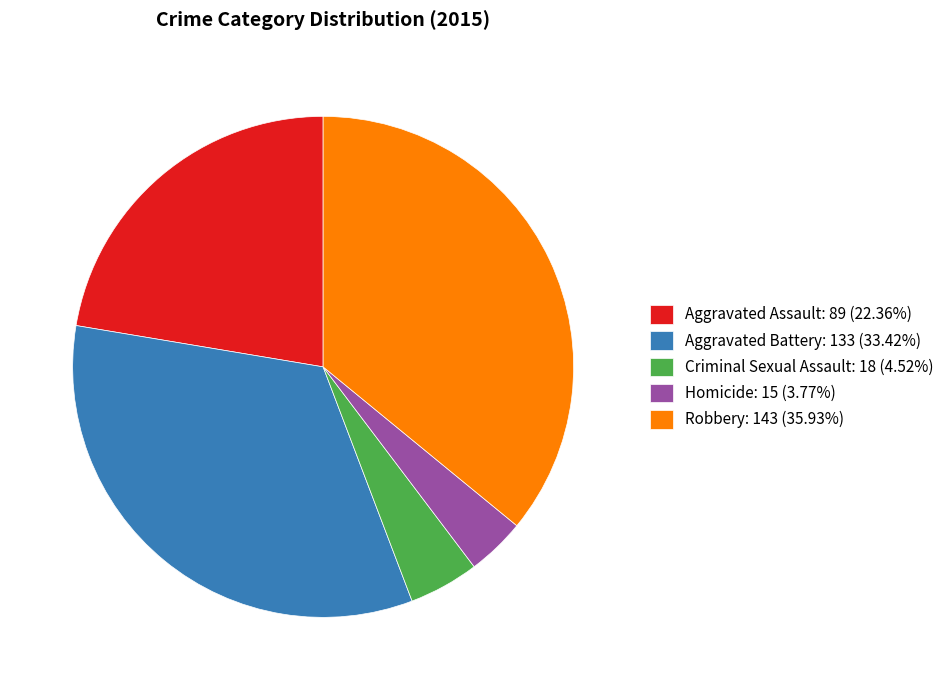

Combined, do Homicide: 15 (3.77%) and Aggravated Battery: 133 (33.42%) account for over 50%?

No